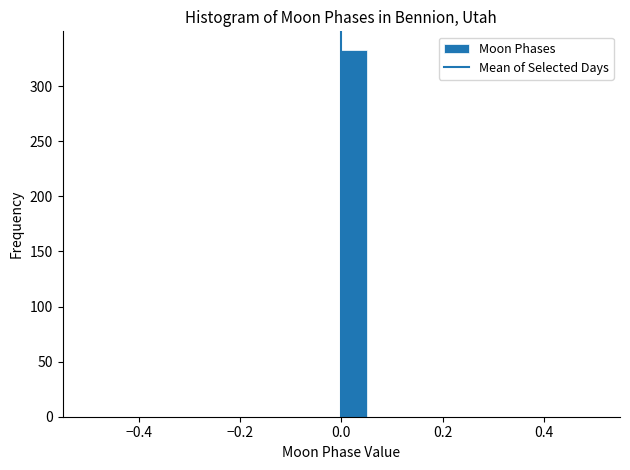

Around what value on the x-axis is the tallest bar? Give the approximate position of its centre, as read against the axis.

0.02